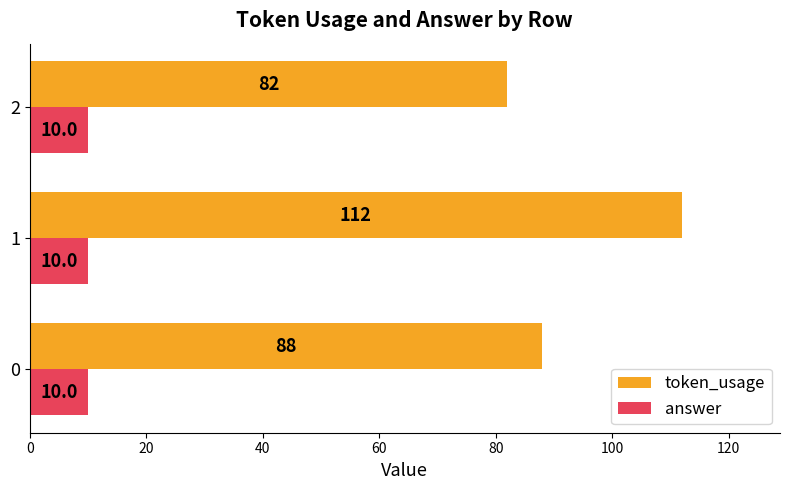

What are all the series names shown in the legend?

token_usage, answer